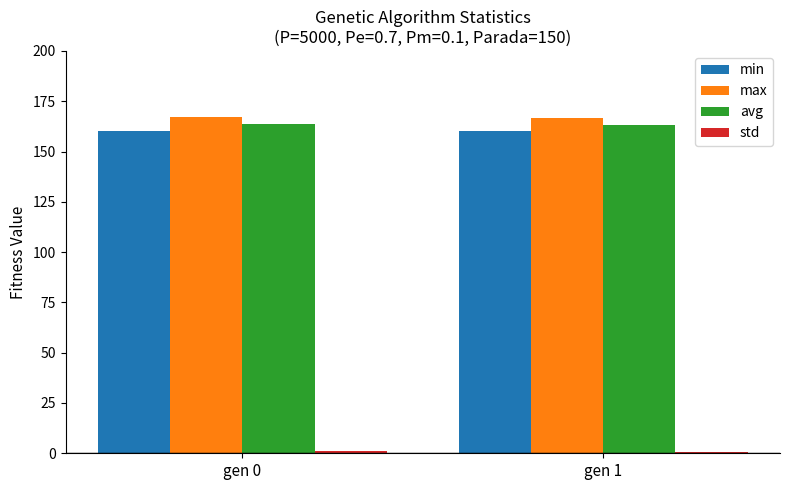

What is the average value of the max series?

166.9